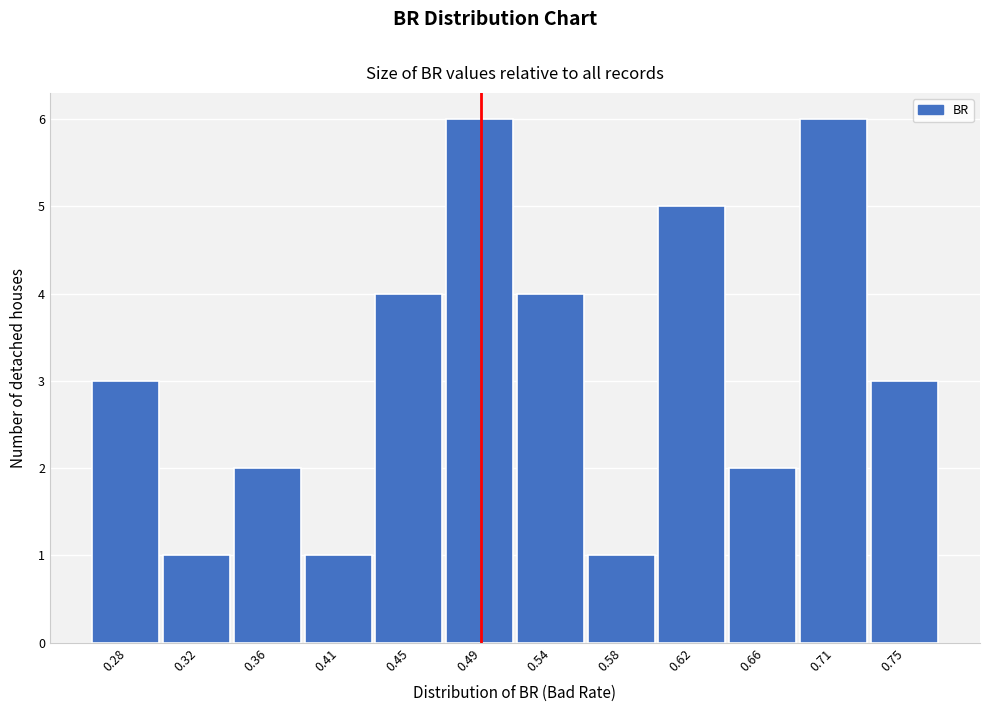

Reading right to left, extract all data points from this chart.

3	6	2	5	1	4	6	4	1	2	1	3